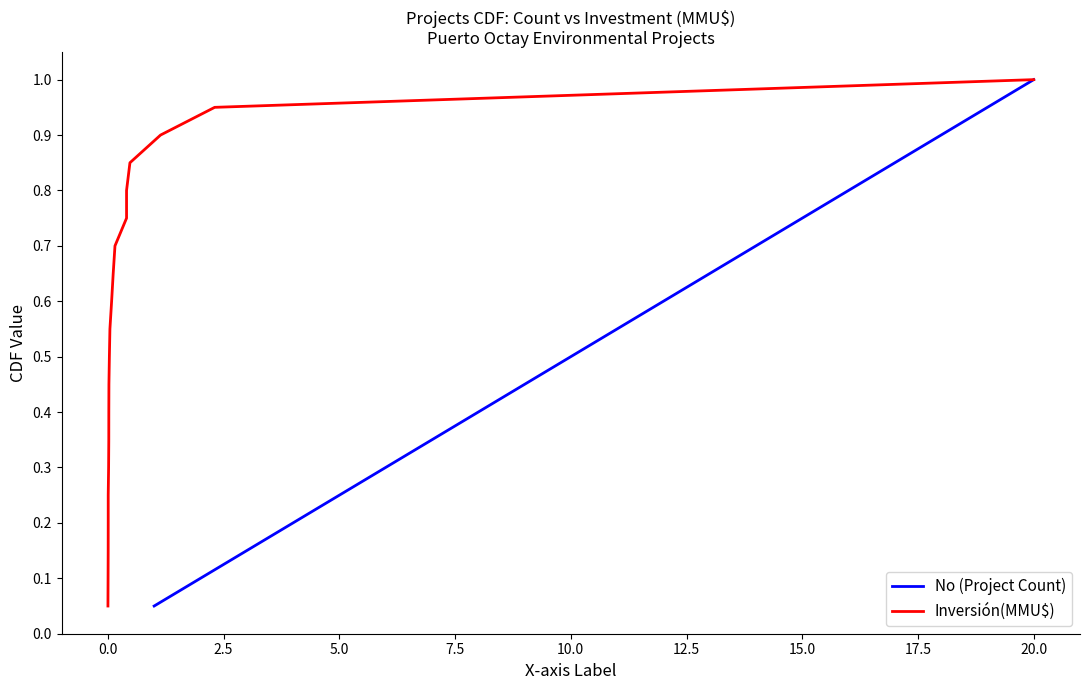

Reading left to right, what are all the values shown in this chart?

No (Project Count): 0.1	0.1	0.1	0.2	0.2	0.3	0.3	0.4	0.5	0.5	0.6	0.6	0.7	0.7	0.8	0.8	0.8	0.9	0.9	1.0
Inversión(MMU$): 0.1	0.1	0.1	0.2	0.2	0.3	0.3	0.4	0.5	0.5	0.6	0.6	0.7	0.7	0.8	0.8	0.8	0.9	0.9	1.0